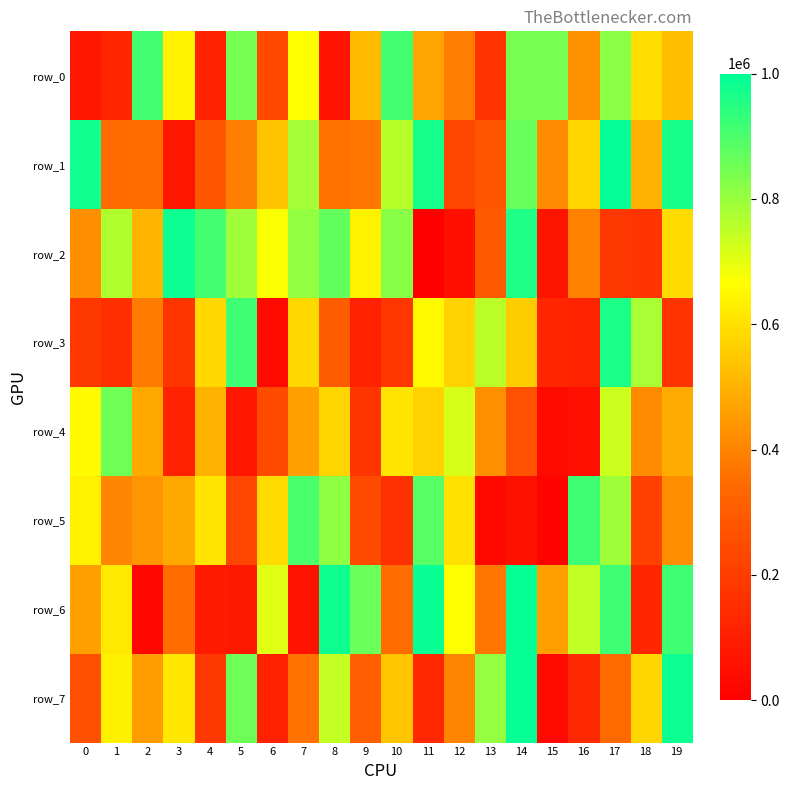

Reading right to left, extract all data points from this chart.

row_0: 526058	593726	818011	429962	845411	845360	171874	385298	470116	909390	516927	65711	667092	242693	846130	110690	638448	911075	125696	76667
row_1: 967194	499289	993666	576904	415071	862186	275638	231516	970467	758355	369807	360604	784635	538644	389924	285196	75502	349370	345536	975999
row_2: 589811	173123	180712	393531	68356	959625	293985	52624	84	821229	639857	869600	808350	673732	789201	908458	983925	507071	770054	425308
row_3: 171368	779456	964228	119521	125230	558884	754145	569095	655099	179543	111076	300622	583827	35542	917492	584406	174295	382747	156412	185983
row_4: 484775	414326	734311	52752	34067	267066	426603	717279	569024	611283	175419	575946	462146	246595	76799	501896	110744	477713	854213	656669
row_5: 423737	212576	792488	916239	13387	59511	28241	602356	887970	160845	247699	812574	902084	589125	231573	610546	478853	436769	404028	637424
row_6: 917671	128197	917742	744531	457528	990397	371864	664123	987533	348603	860967	981474	66301	706832	80737	86657	349861	23243	619806	458744
row_7: 984076	578125	342566	135185	32032	991975	805601	401130	133491	542588	313132	744042	357777	109844	856376	181935	615834	452573	636490	264755